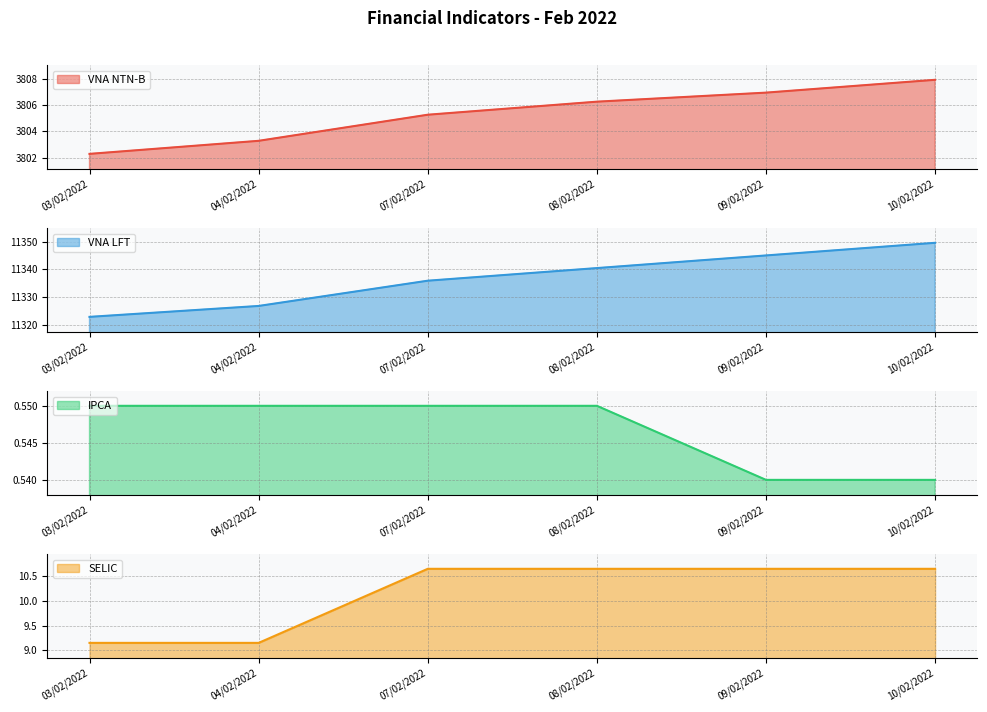

Rank the series by their maximum value, from highest to lowest.

VNA LFT, VNA NTN-B, SELIC, IPCA